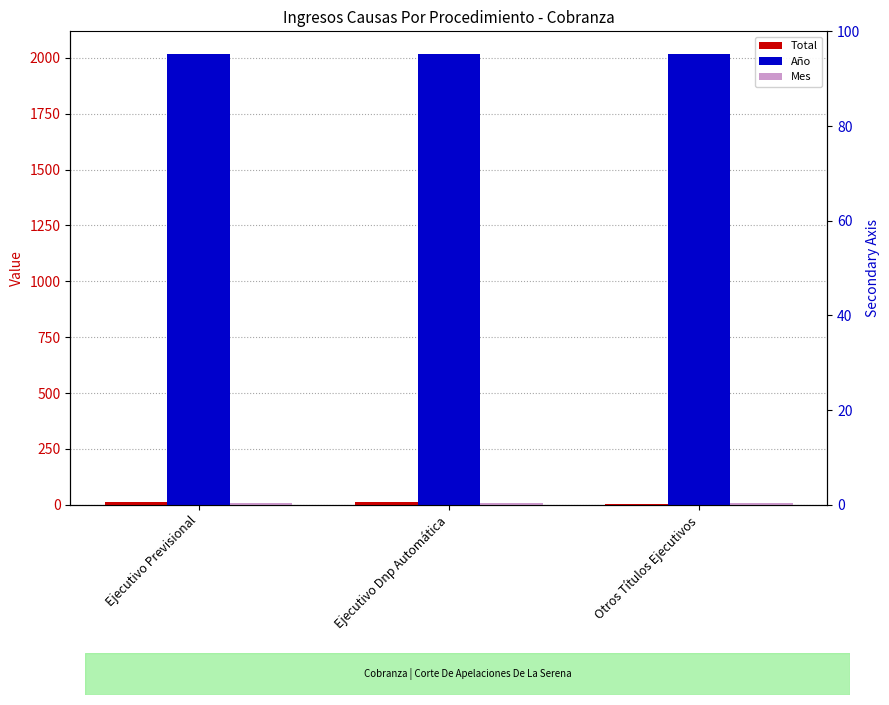

Which has a higher value, Ejecutivo Dnp Automática or Otros Títulos Ejecutivos?

Ejecutivo Dnp Automática